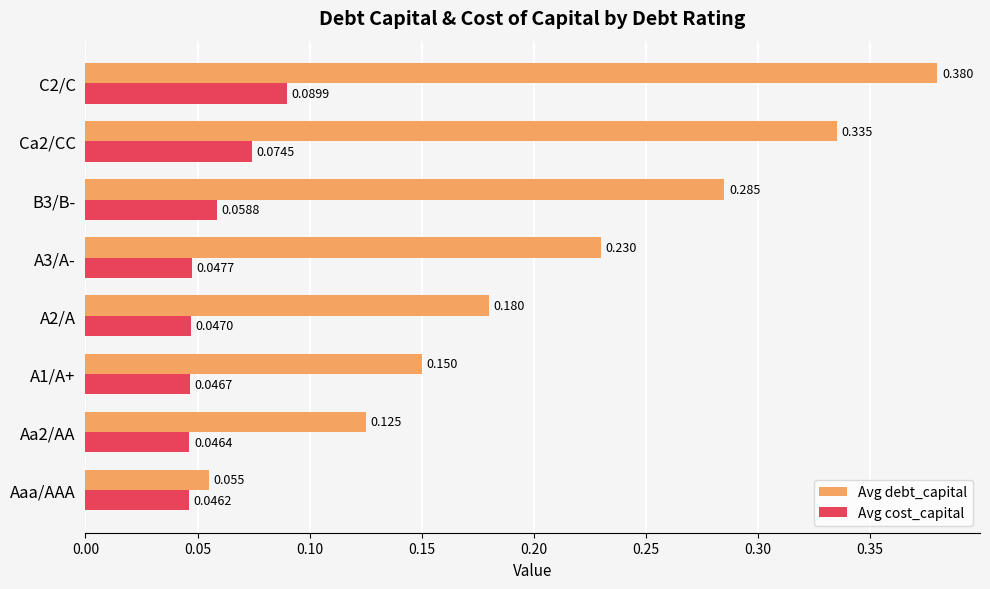

How many Avg cost_capital values are between 0 and 1?

8